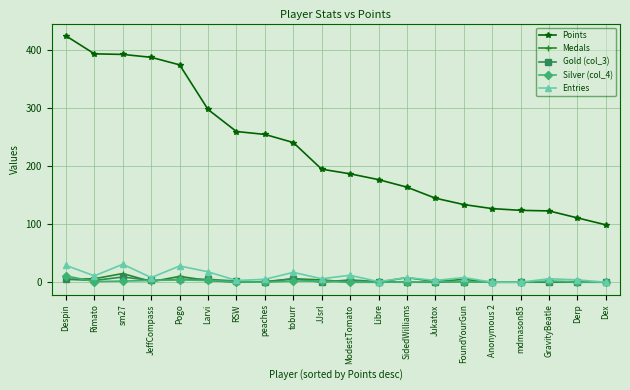

How many Gold (col_3) values are between 0 and 5?

18